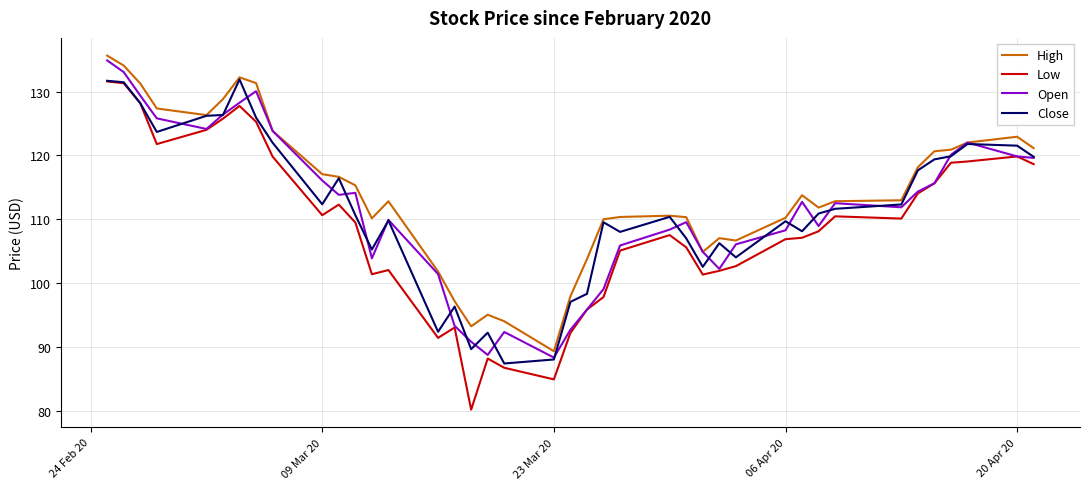

Count the number of data series in this chart.

4